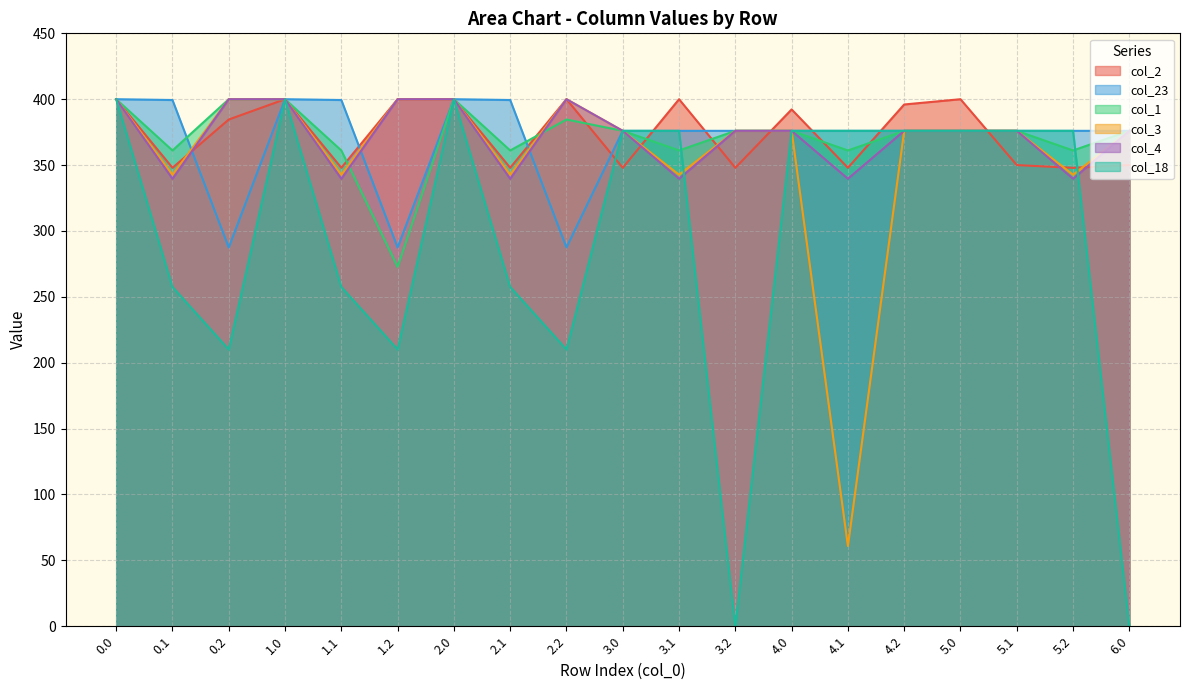

Reading right to left, list all the values displayed in this chart.

col_2: 350.0	347.9	350.0	400.0	396.0	347.9	392.2	347.9	400.0	347.9	400.0	347.9	400.0	400.0	347.9	400.0	384.6	347.9	400.0
col_23: 376.0	376.0	376.0	376.0	376.0	376.0	376.0	376.0	376.0	376.0	287.5	399.4	400.0	287.5	399.4	400.0	287.5	399.4	400.0
col_1: 376.0	361.1	376.0	376.0	376.0	361.1	376.0	376.0	361.1	376.0	384.6	361.1	400.0	272.7	361.1	400.0	400.0	361.1	400.0
col_3: 376.0	342.7	376.0	376.0	376.0	60.9	376.0	376.0	342.7	376.0	400.0	342.7	400.0	400.0	342.7	400.0	400.0	342.7	400.0
col_4: 376.0	339.6	376.0	376.0	376.0	339.6	376.0	376.0	339.6	376.0	400.0	339.6	400.0	400.0	339.6	400.0	400.0	339.6	400.0
col_18: 0.0	376.0	376.0	376.0	376.0	376.0	376.0	0.0	376.0	376.0	210.0	257.5	400.0	210.0	257.5	400.0	210.0	257.5	400.0